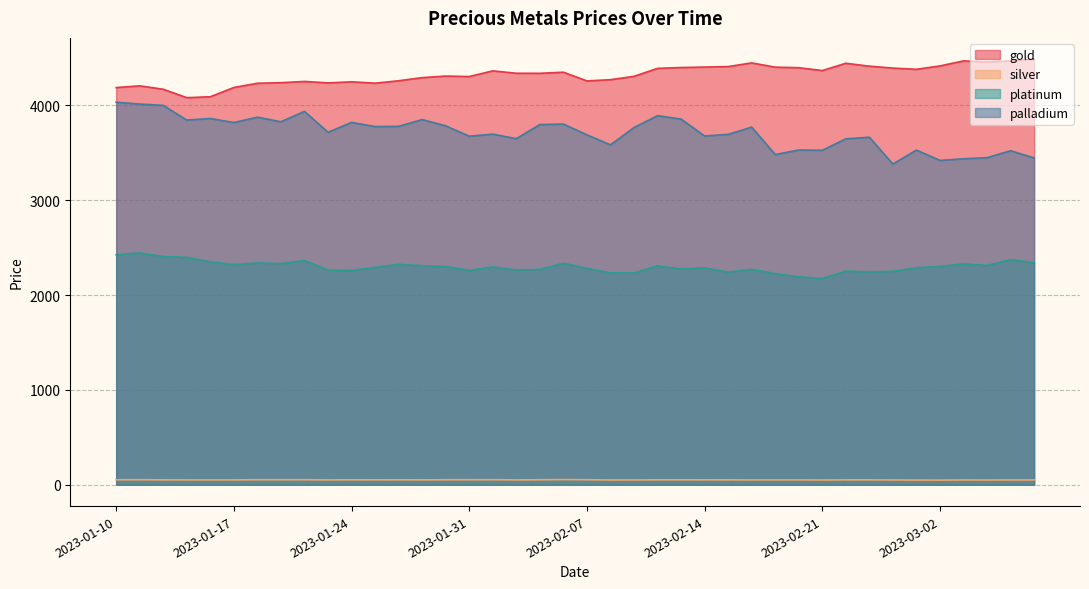

Which series changed the most between 2023-02-02 and 2023-02-28?

palladium